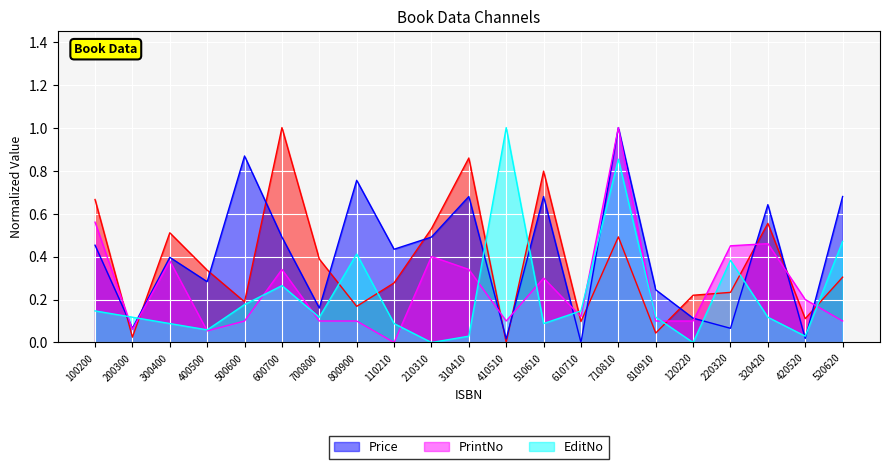

List the series in order of their overall mean, highest first.

Price, _Page, PrintNo, EditNo